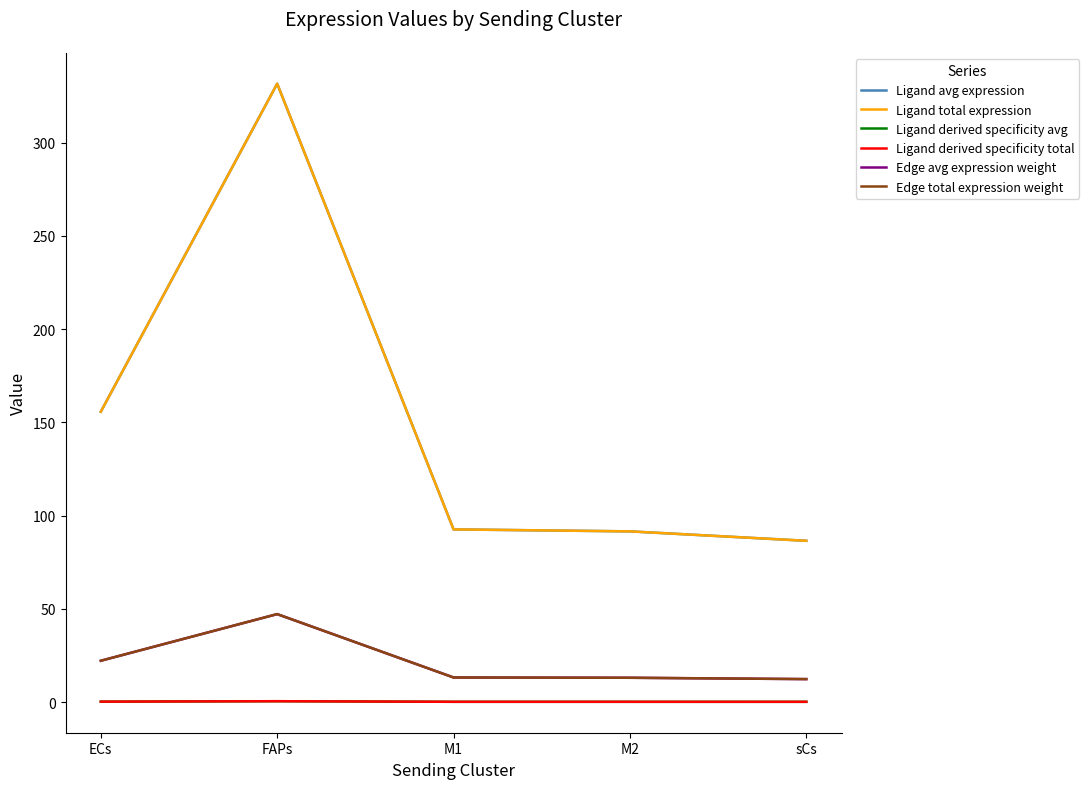

What is the sum of the Ligand derived specificity avg values at sCs and M2?

0.2